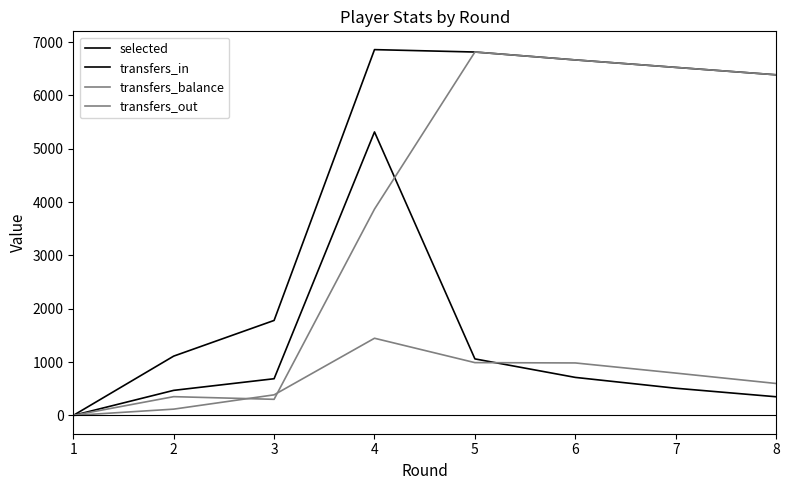

How many interior local peaks does the selected series have?

1